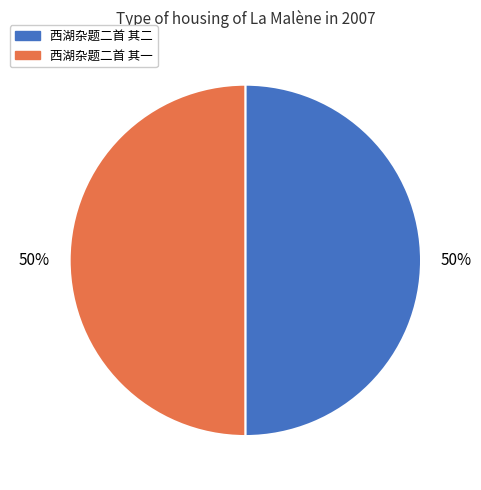

How many segments does this pie chart have?

2